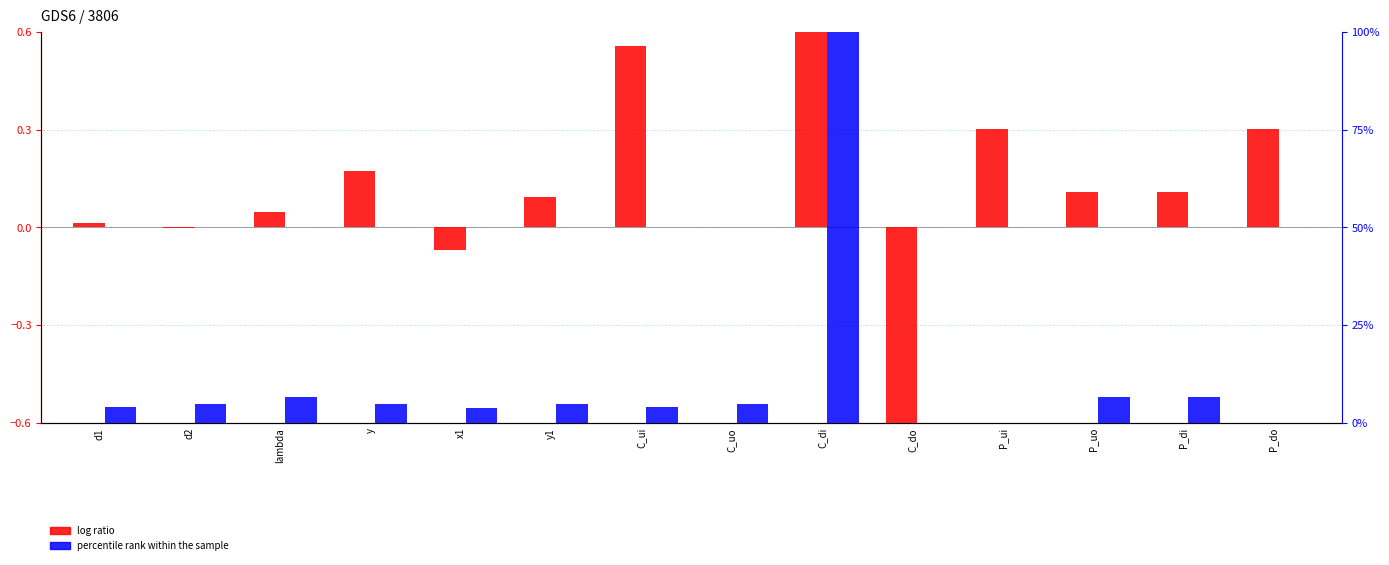

What is the label of the 10th bar from the right?

x1